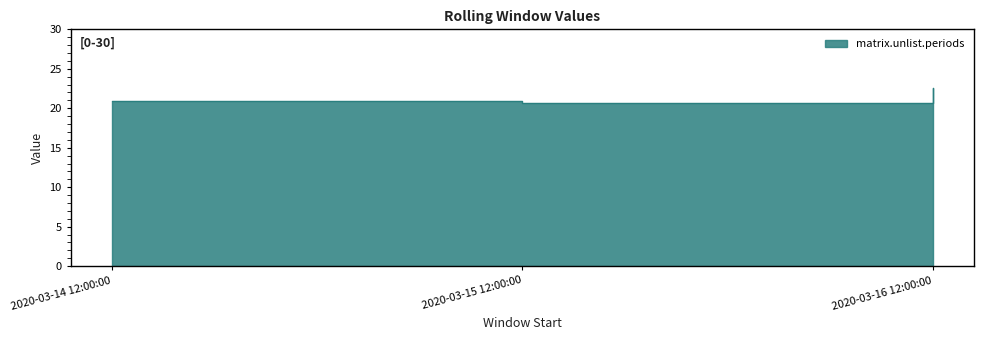

Does the chart have visible grid lines?

No